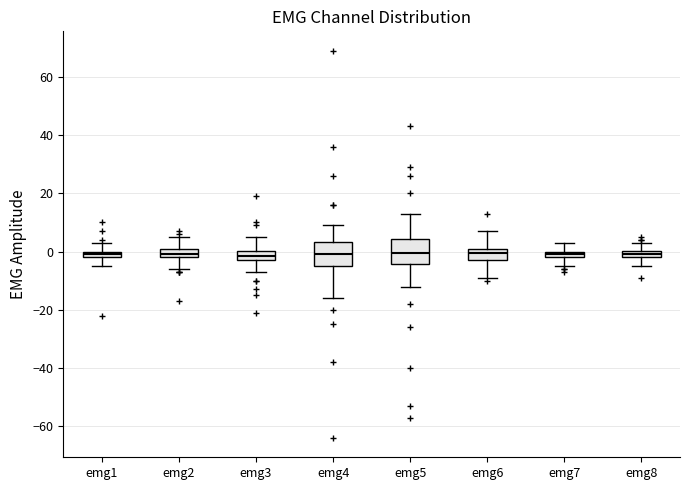

Where is the upper edge of the box for emg1 on the y-axis? The values are not printed on the chart, so give them approximately, as read against the axis.

0